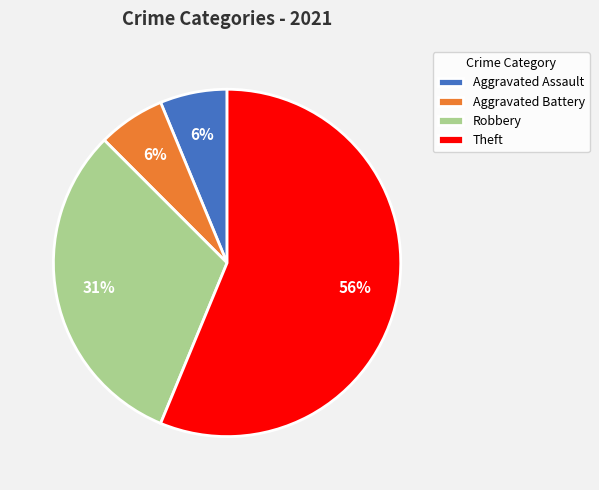

Does any single category account for the majority?

Yes